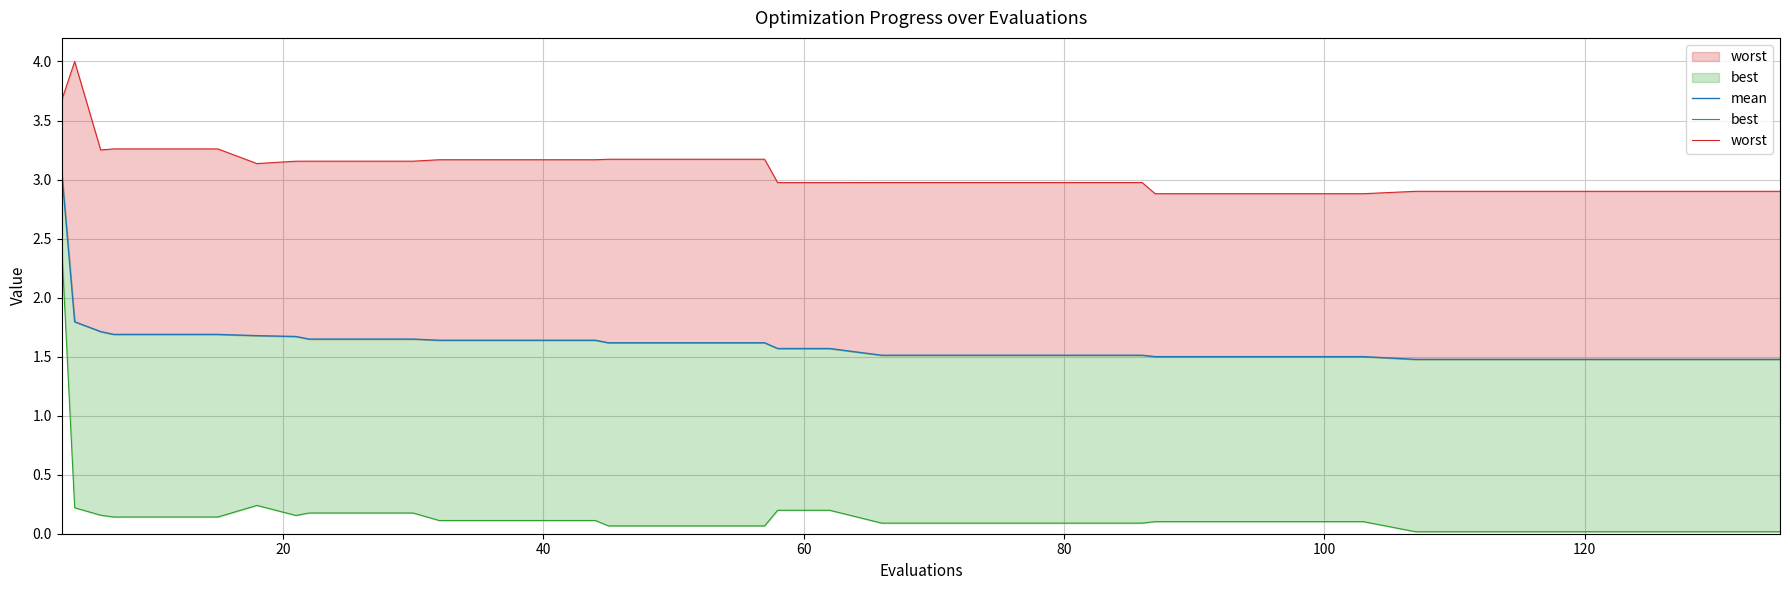

True or false: best and mean cross at least once.

False